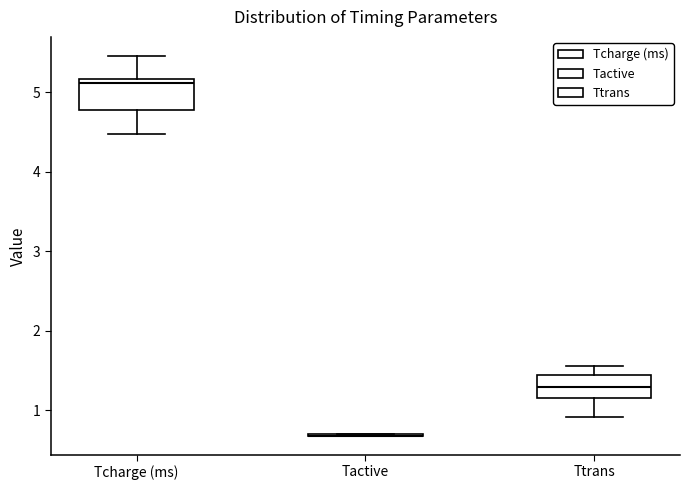

Comparing the boxes themselves (not the whiskers), which one is the tallest?

Tcharge (ms)